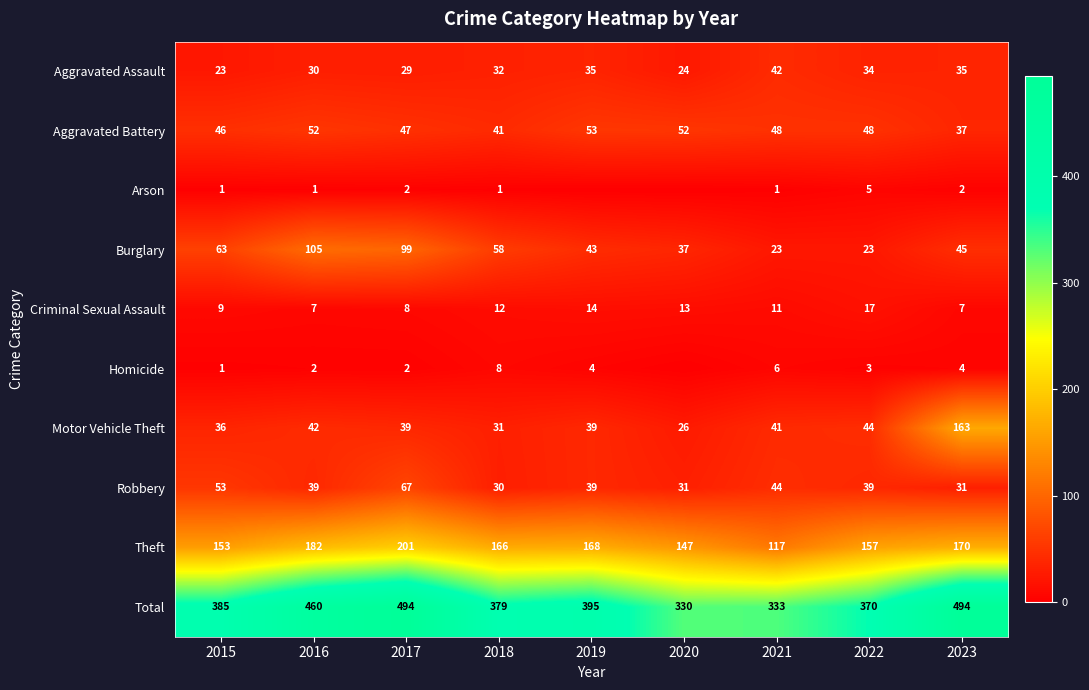

What value does the Aggravated Assault series have at 2018, to the nearest 5?

30